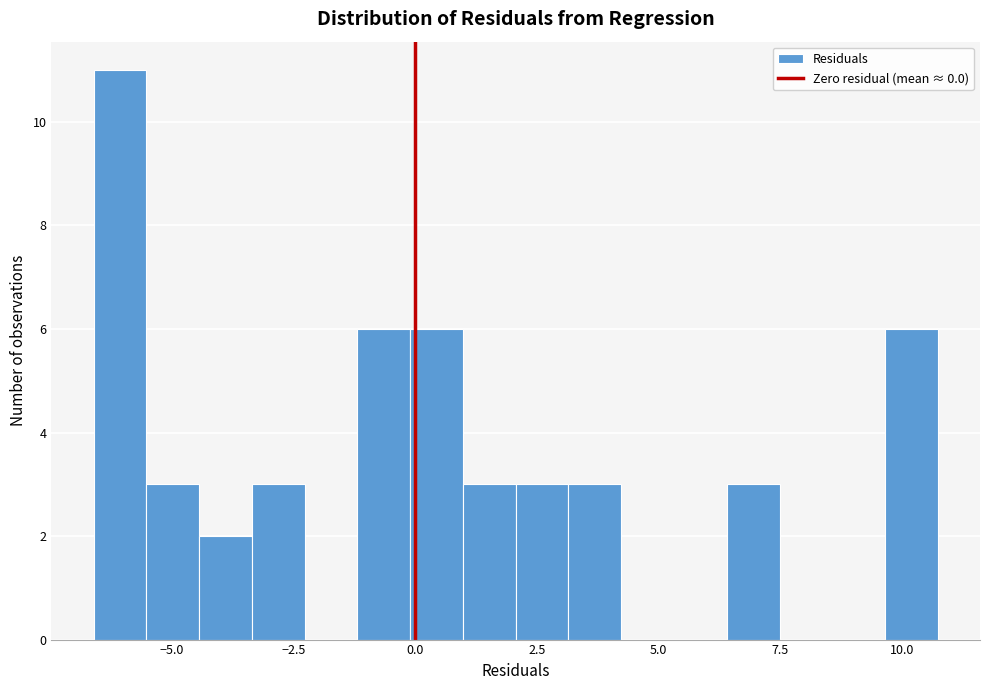

Read against the x-axis, roughly where is the centre of the tallest bar?

-6.0